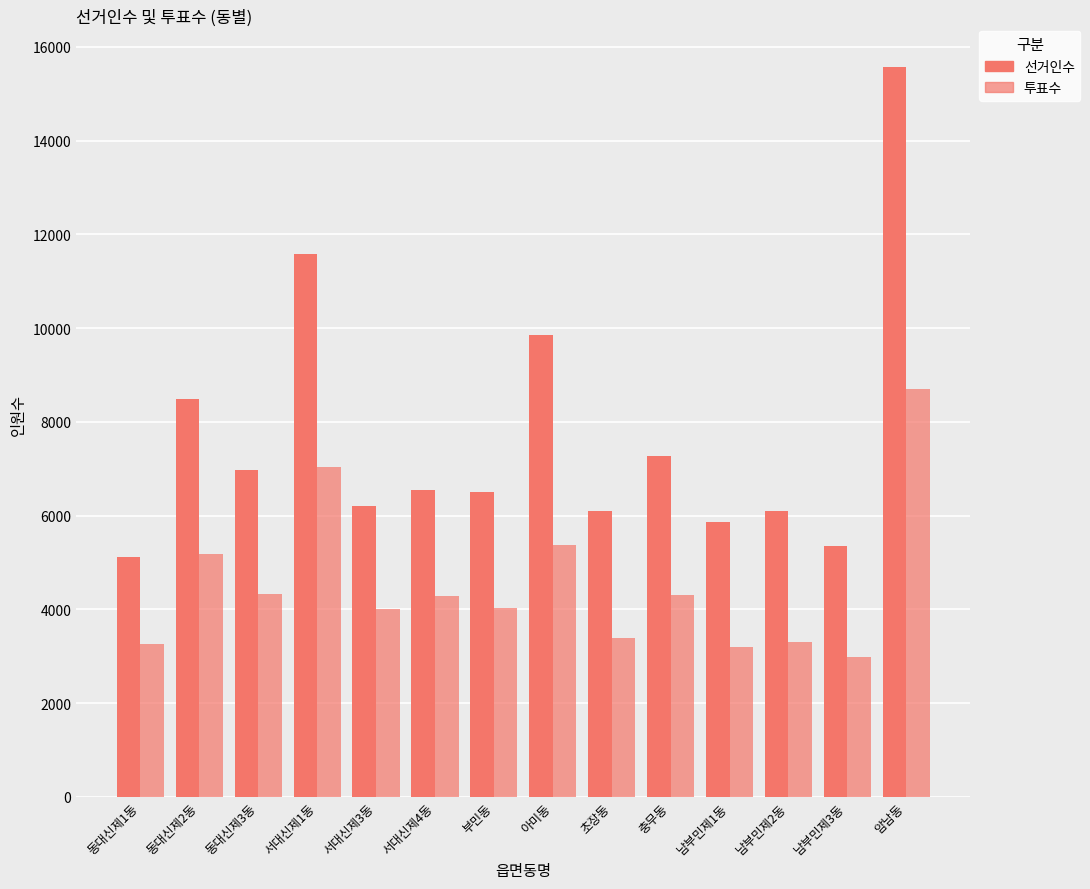

What is the total value across all series at 서대신제3동?

10216